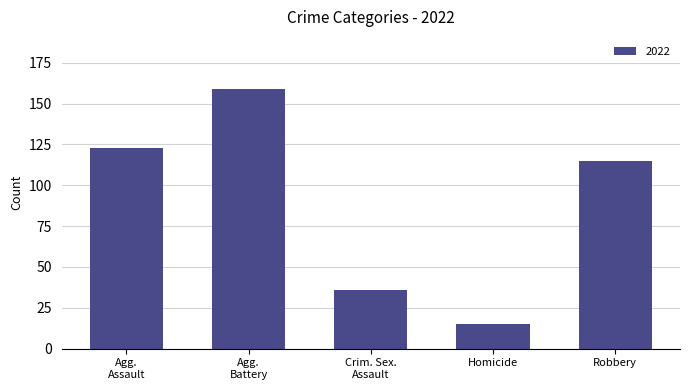

What is the difference between the second highest and second lowest values?

87